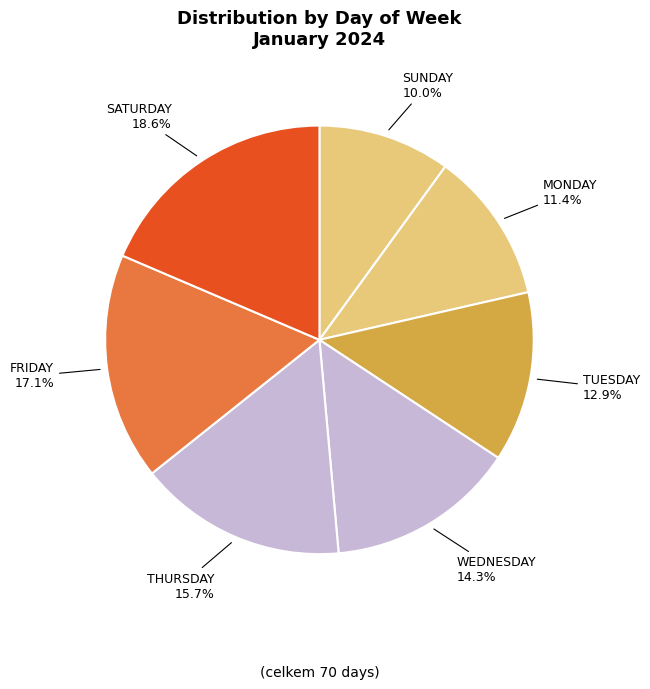

Is it true that MONDAY is 11% of the pie?

True